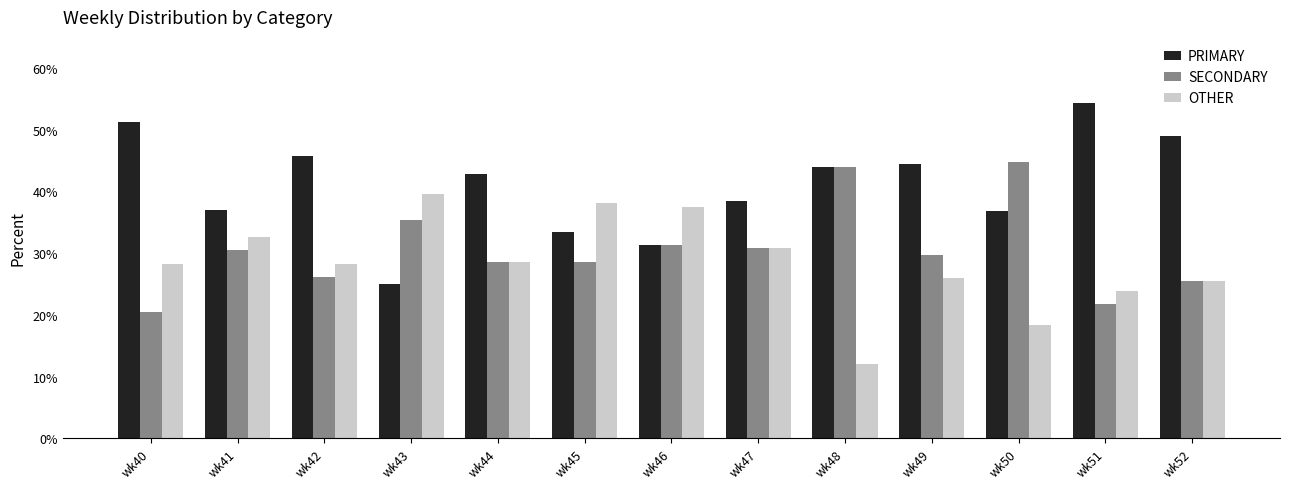

What is the spread (max minus min) of values at wk49?

18.5